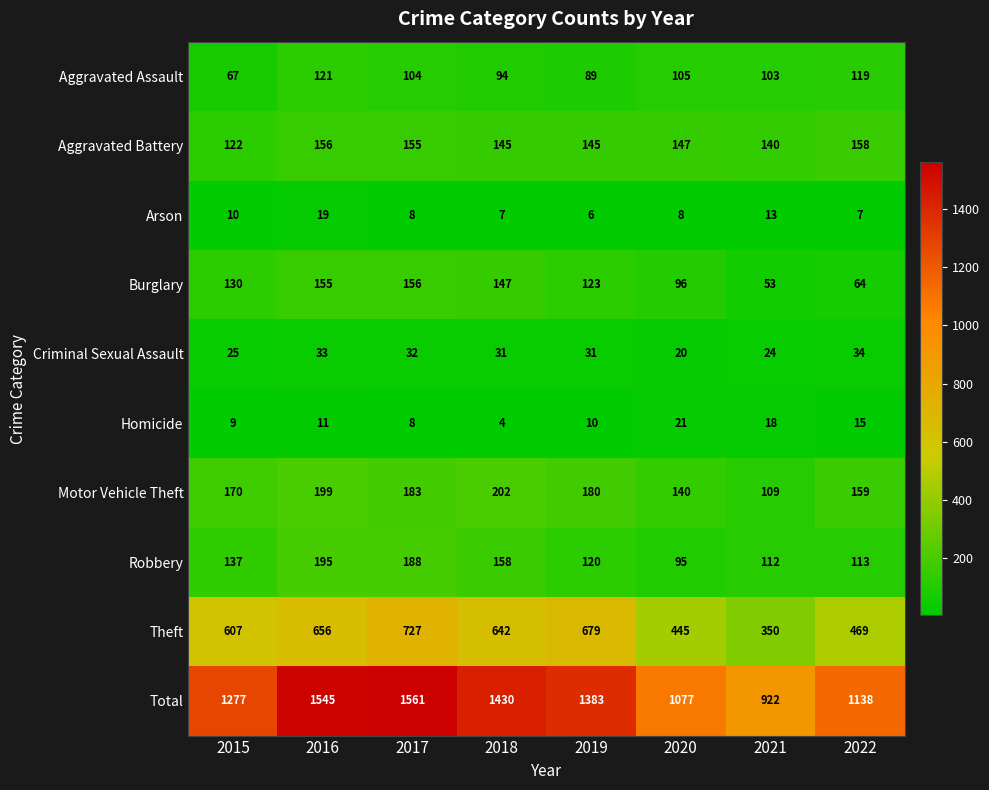

Is it true that Theft equals 311 at 2017?

False